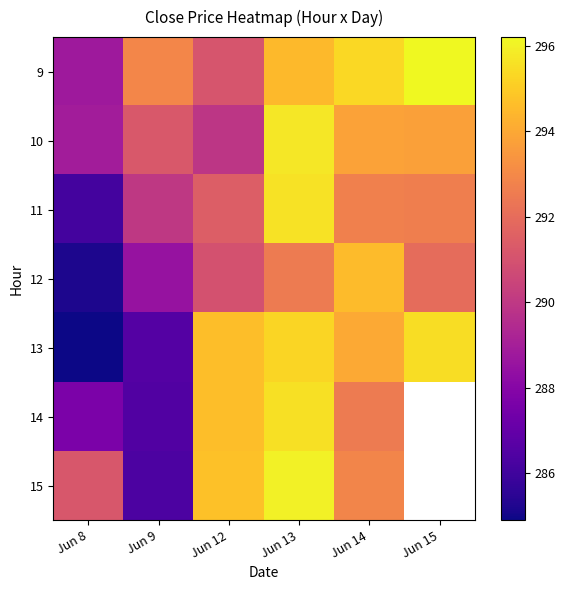

At which category does the chart reach its minimum across all series?

Jun 8